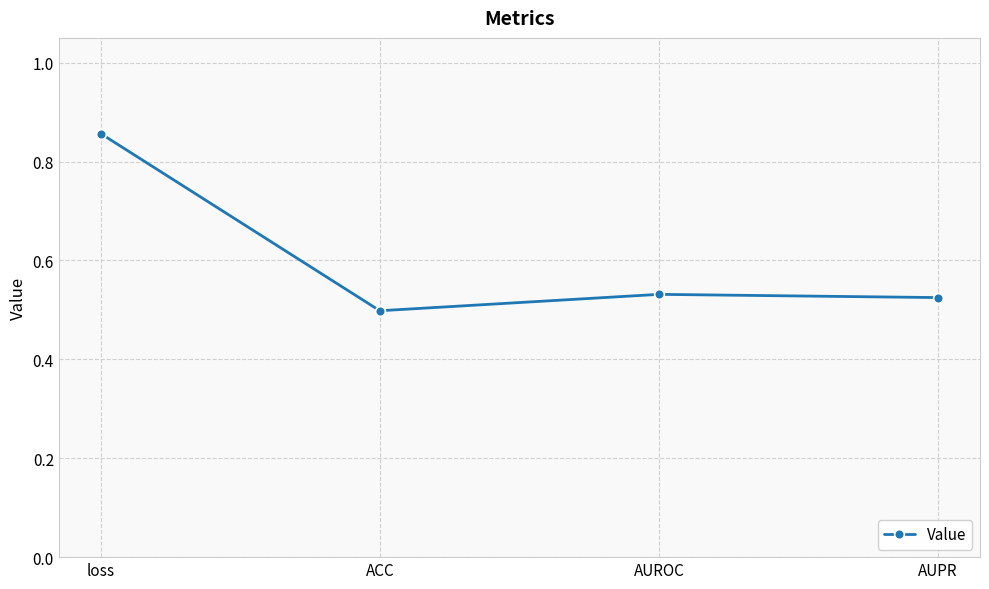

What is the label of the 2nd point from the right?

AUROC